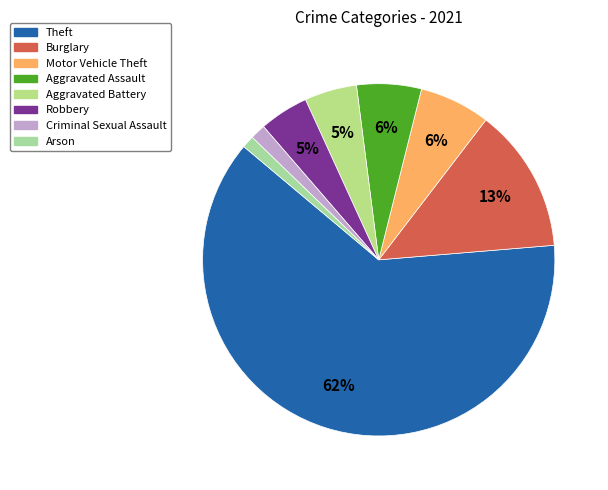

How many segments does this pie chart have?

8